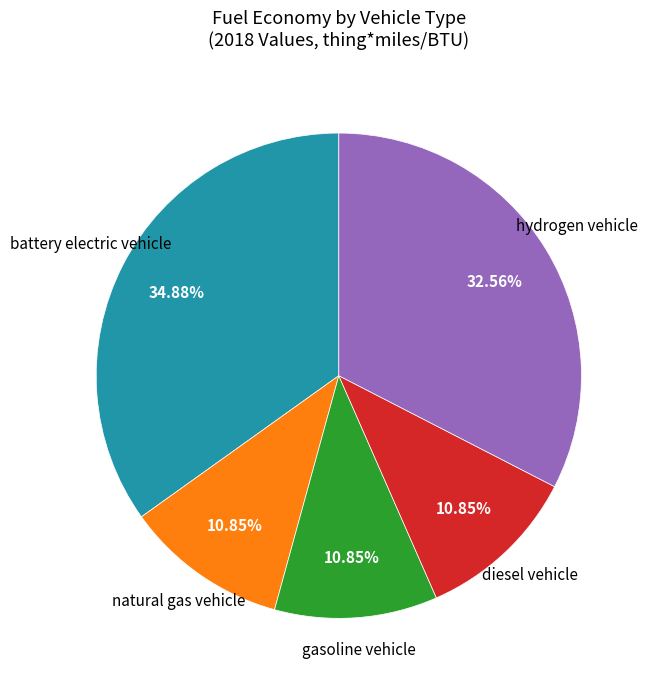

Is there a majority slice in this chart?

No